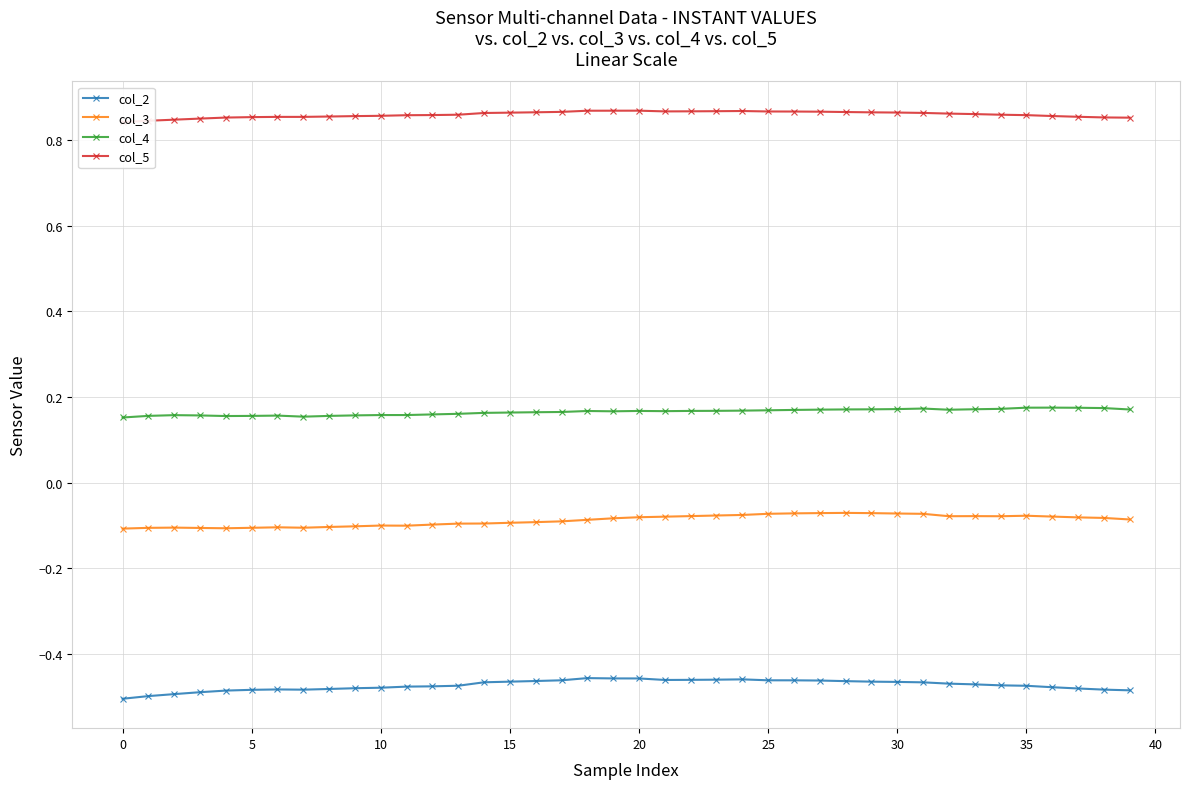

Is this an area chart (filled region under the line)?

No